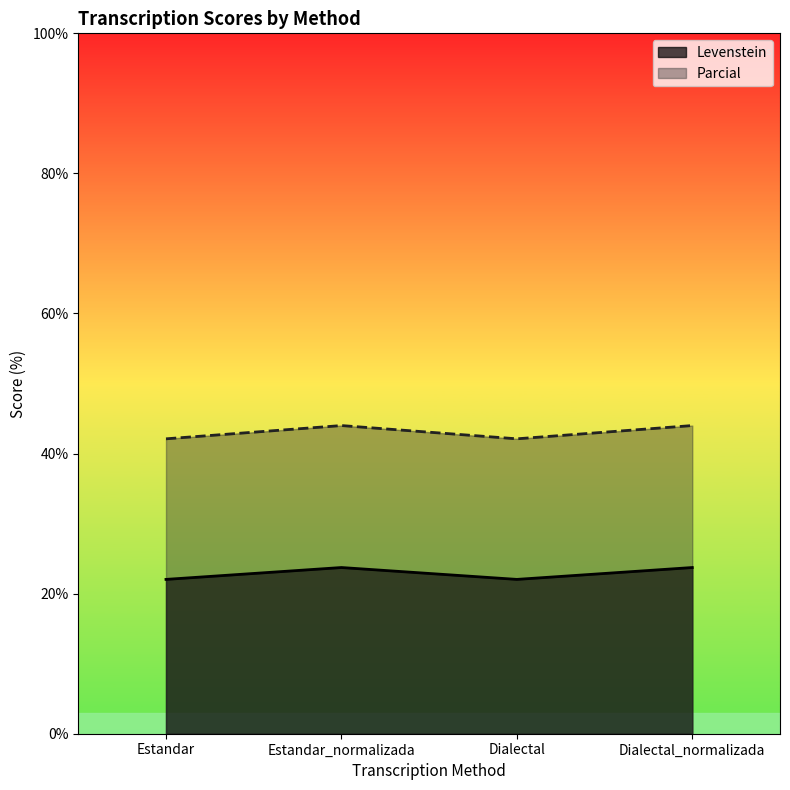

Does the chart have visible grid lines?

No